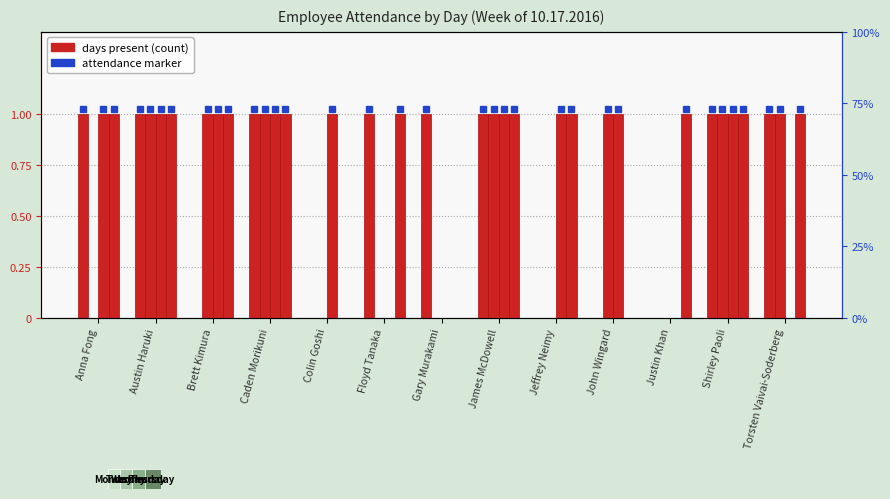

At which category does the chart reach its peak across all series?

Anna Fong